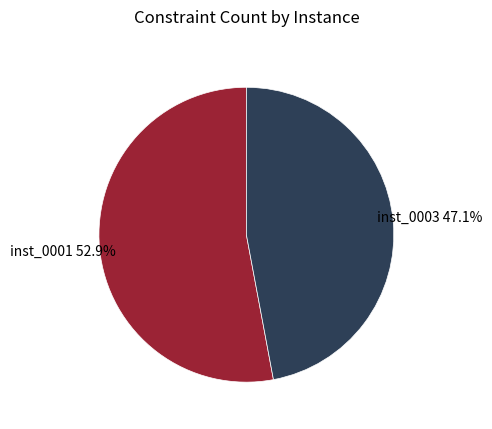

Does any single category account for the majority?

Yes